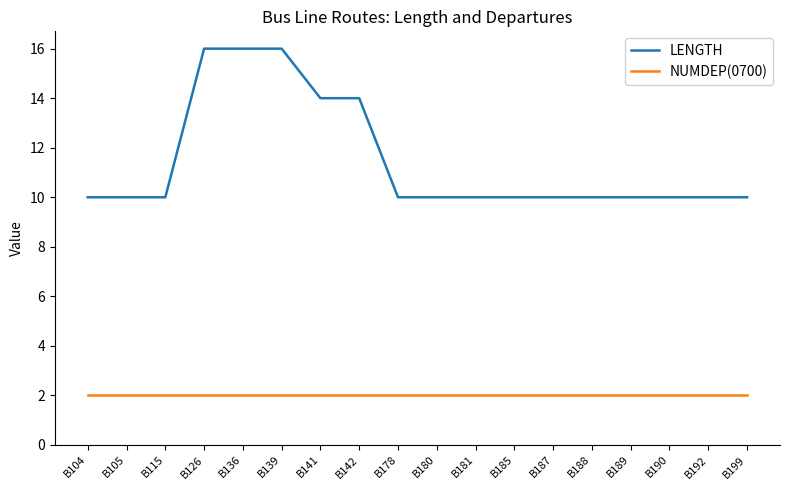

Reading left to right, transcribe all the data shown in this chart.

LENGTH: 10	10	10	16	16	16	14	14	10	10	10	10	10	10	10	10	10	10
NUMDEP(0700): 2	2	2	2	2	2	2	2	2	2	2	2	2	2	2	2	2	2